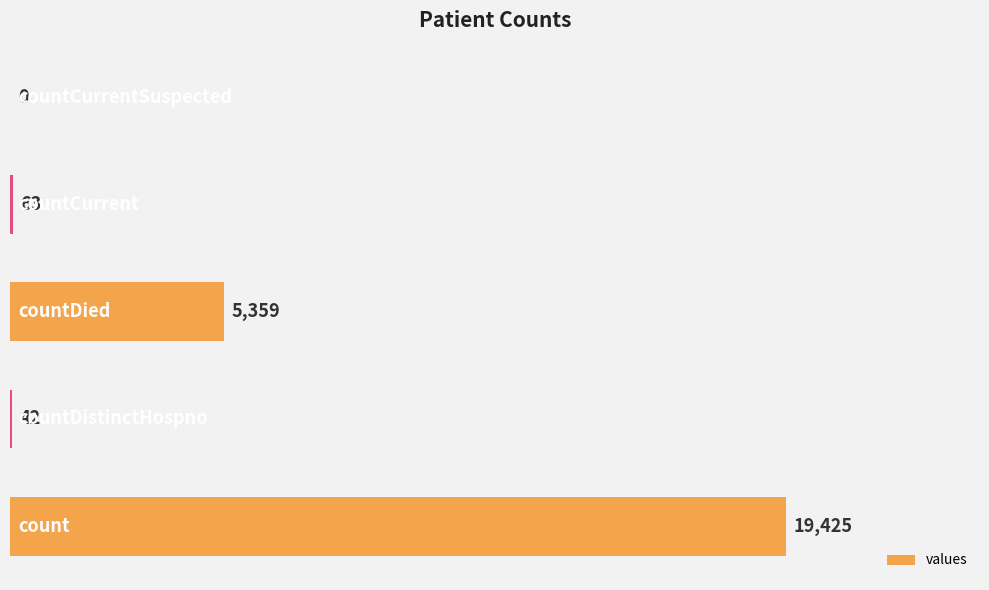

What is the sum of all values?

24889